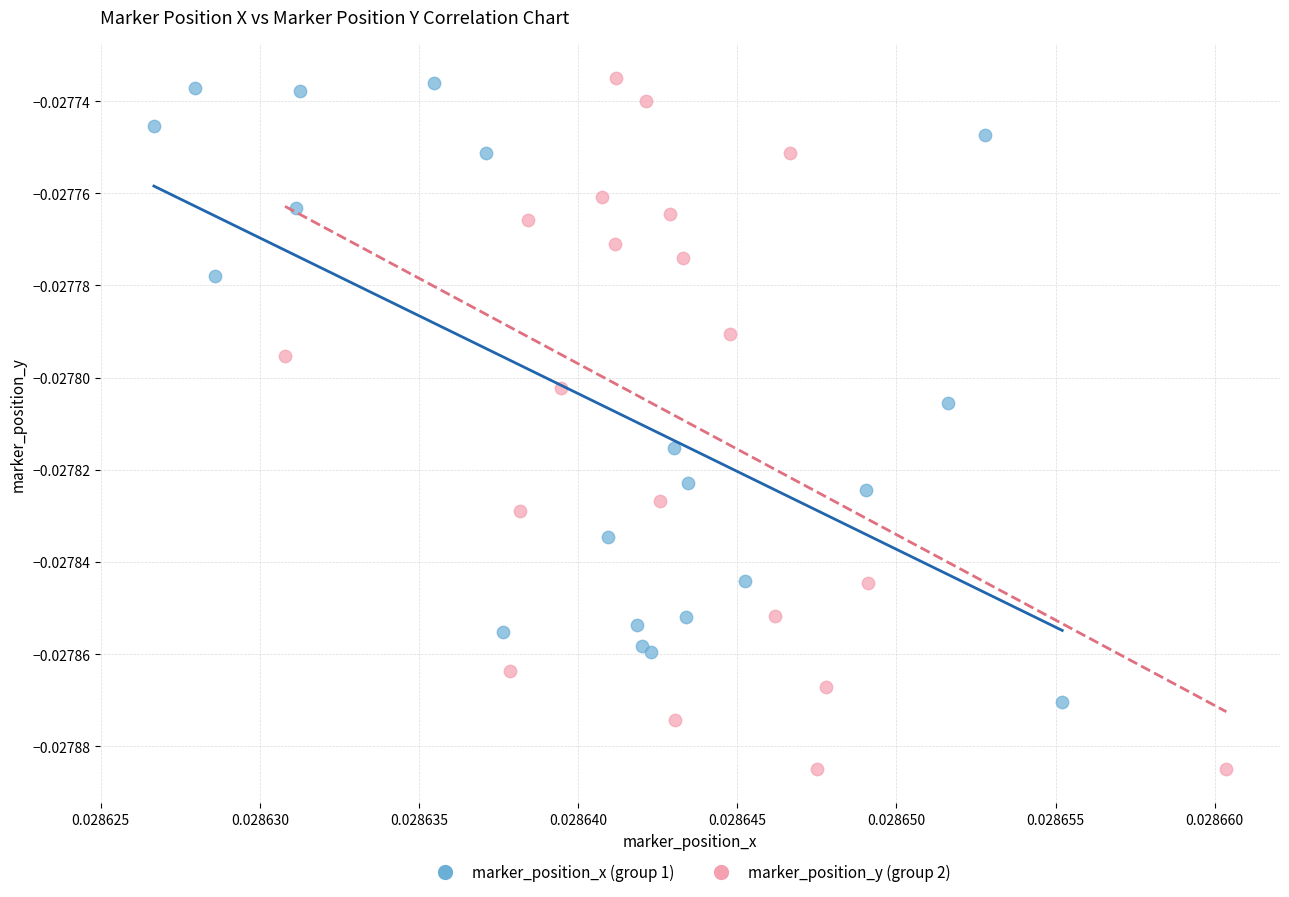

Which series contains the lowest Y value?

marker_position_y (group 2)